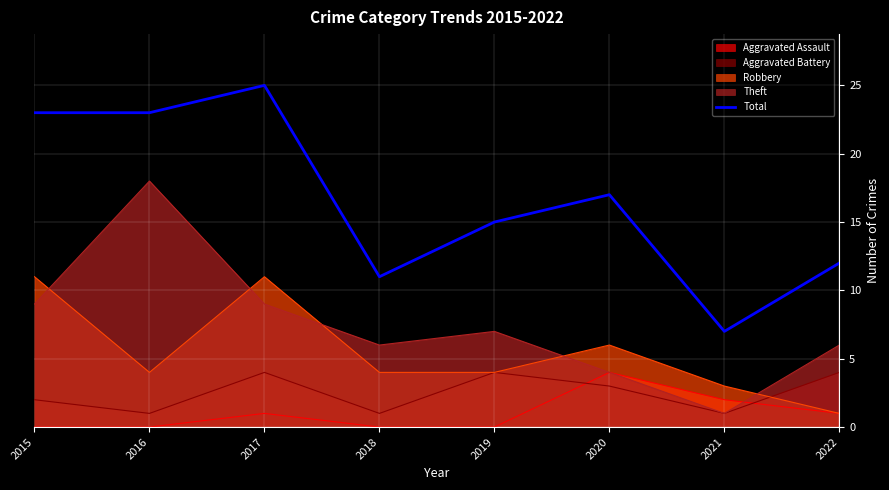

What is the change in value from 2019 to 2020?

+2